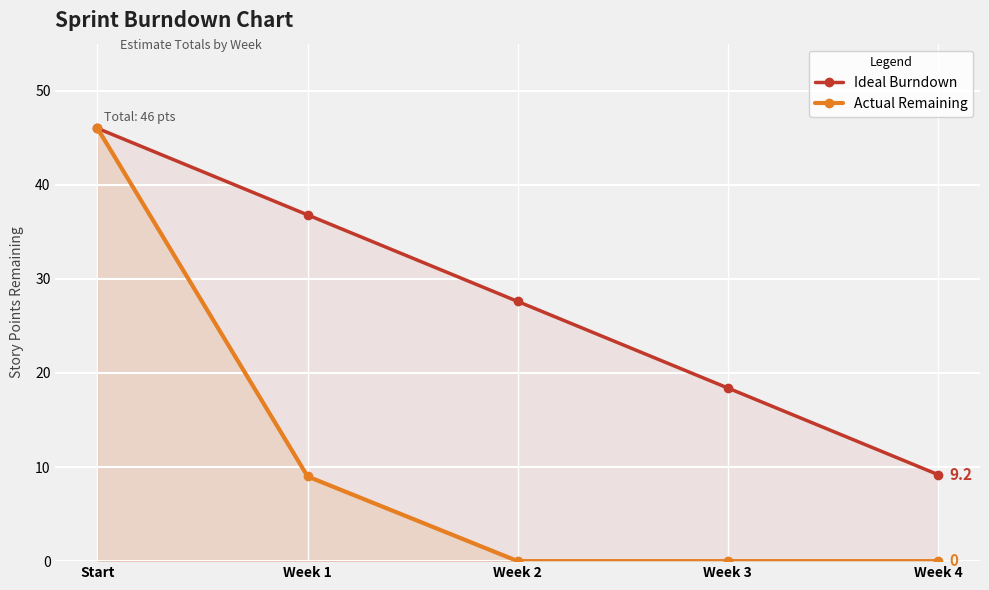

How many lines are shown in the chart?

2